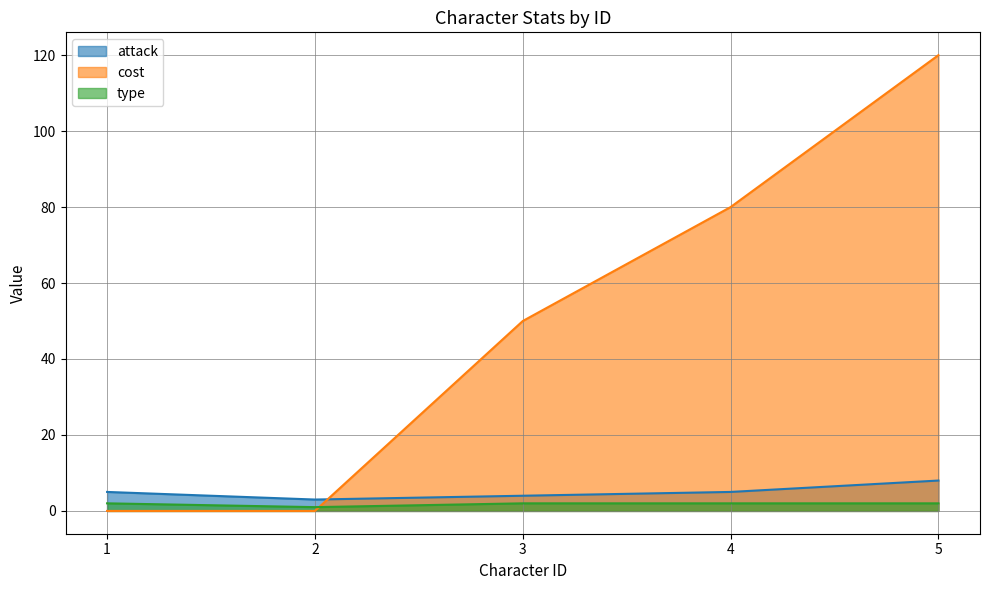

What is the lowest value of the attack series?

3